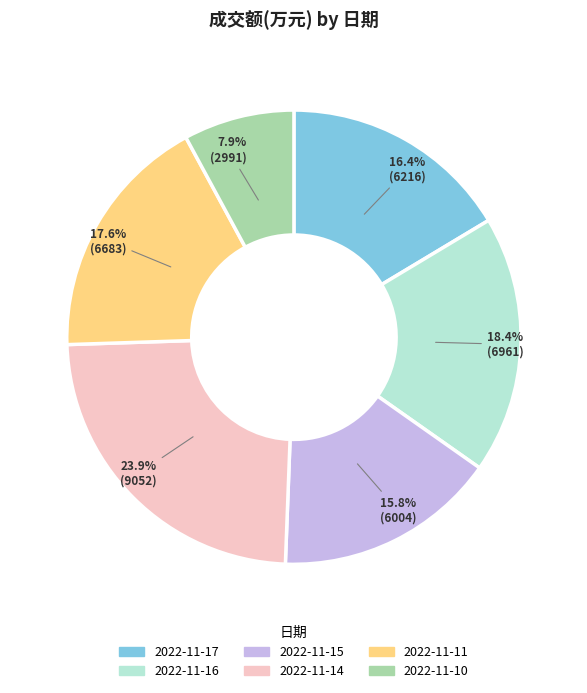

Which category has the smallest portion of the pie?

2022-11-10